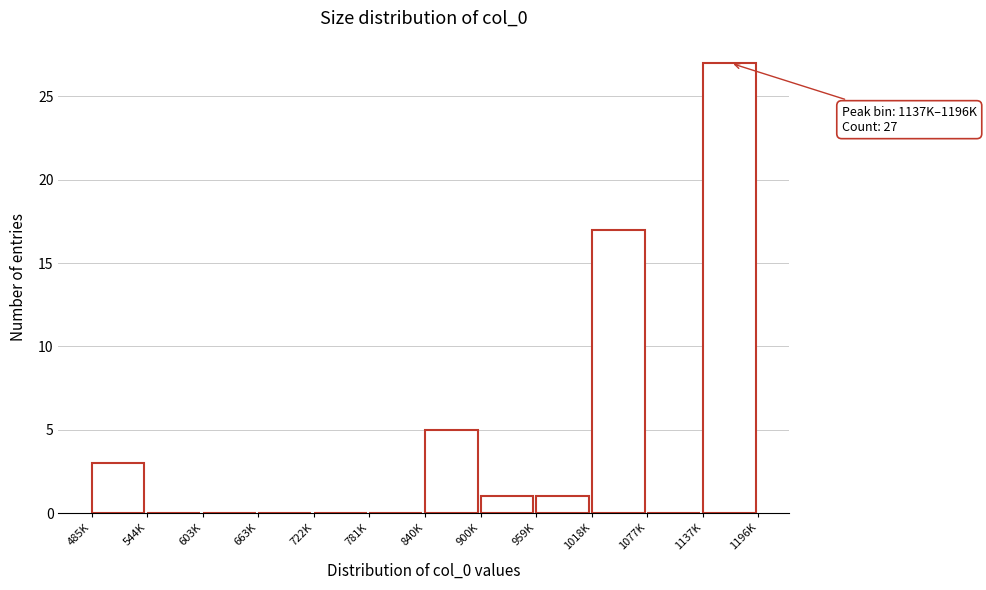

Reading right to left, extract all data points from this chart.

1137K=27	1077K=0	1018K=17	959K=1	900K=1	840K=5	781K=0	722K=0	663K=0	603K=0	544K=0	485K=3